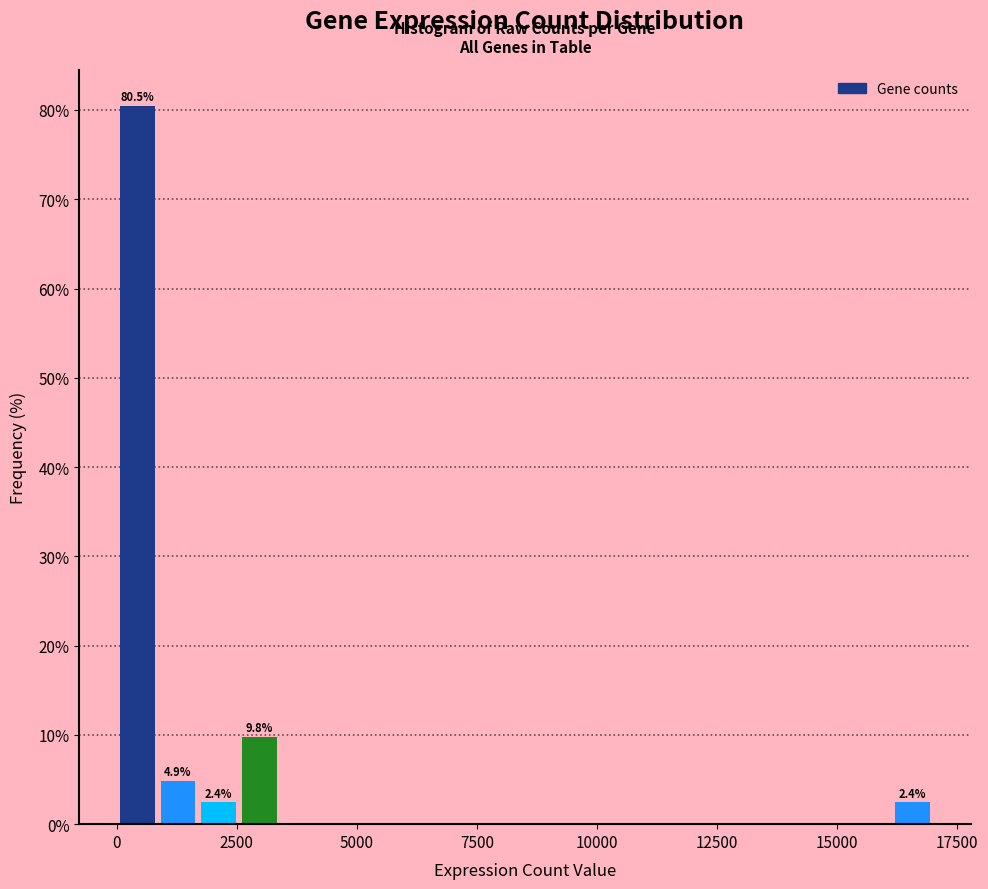

Around what value on the x-axis is the tallest bar? Give the approximate position of its centre, as read against the axis.

500